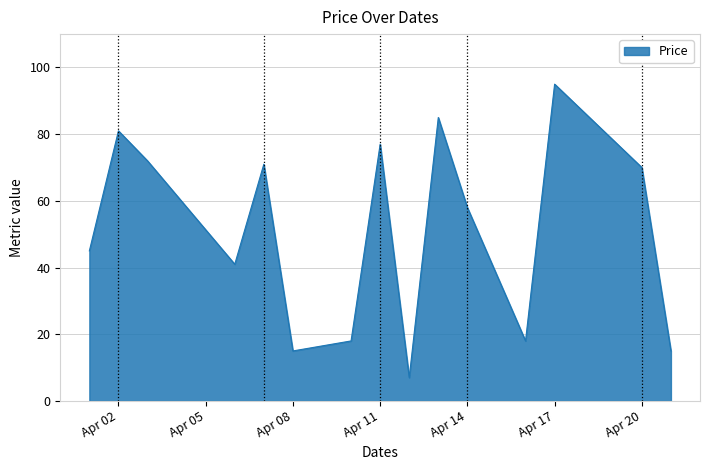

What is the greatest value displayed?

95